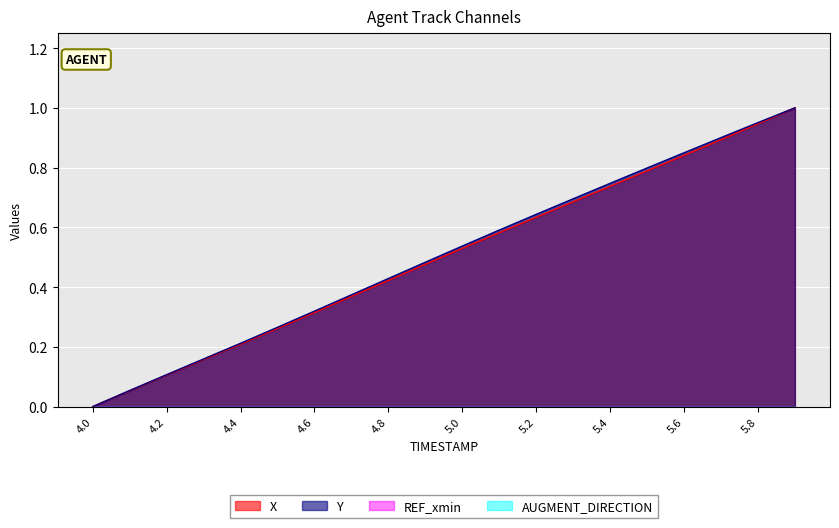

Which series has the largest range (max minus min)?

X